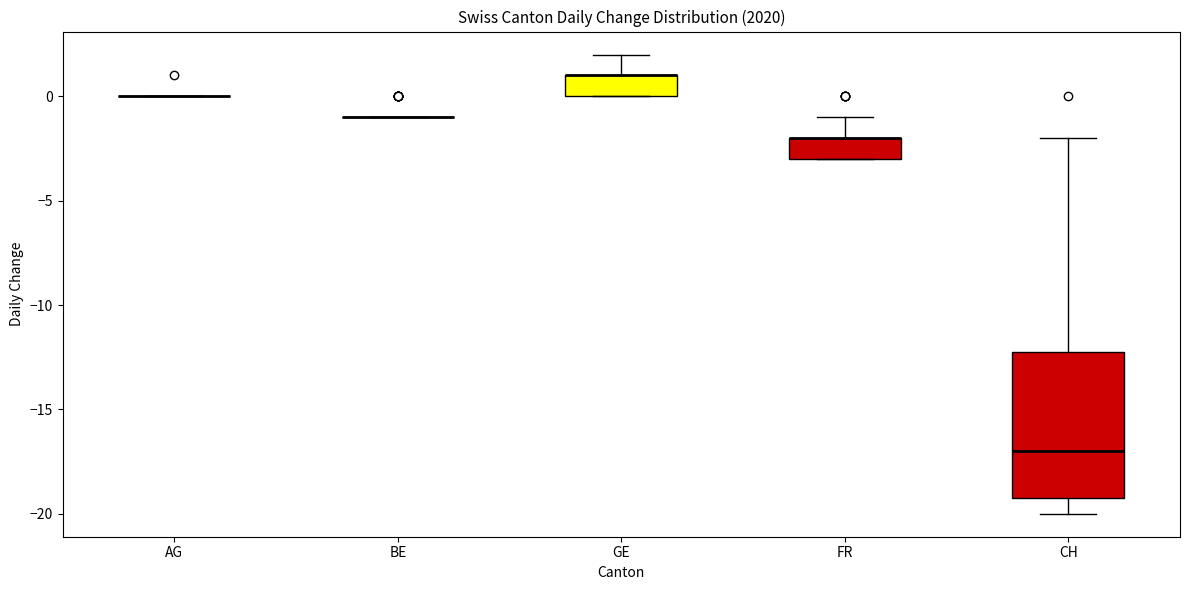

Which box is the tallest, from its lower edge to its upper edge?

CH